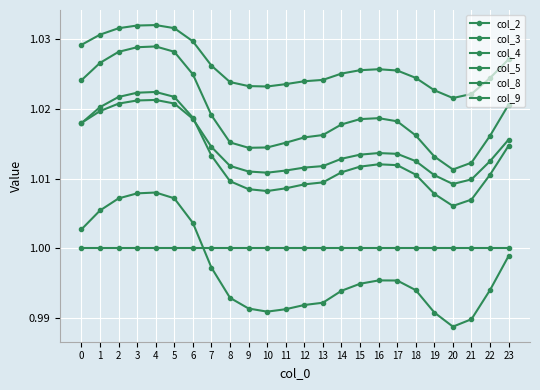

At how many categories does at least one series exceed 1?

24